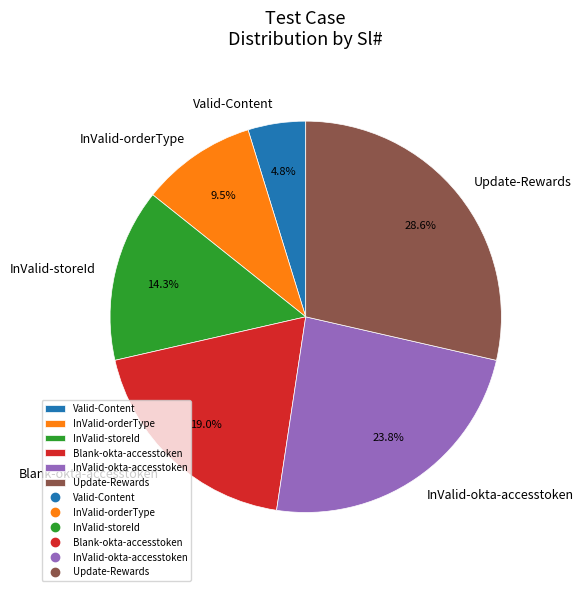

Count the number of slices in the pie.

6